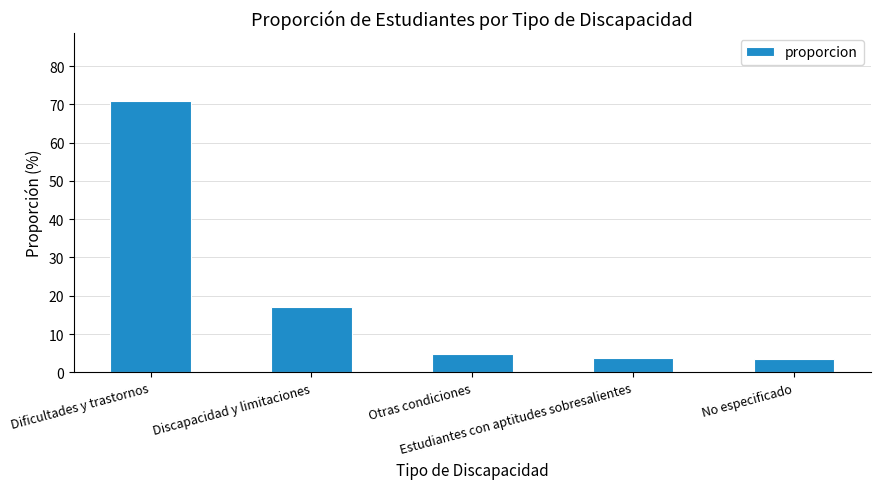

What is the value of the 1st bar from the left?

70.9